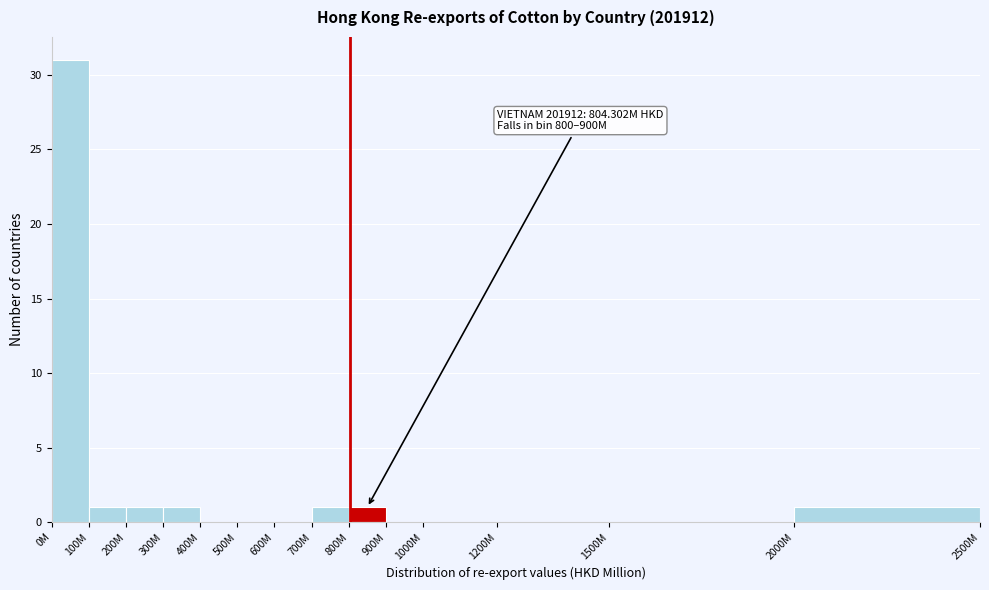

What is the greatest value displayed?

31